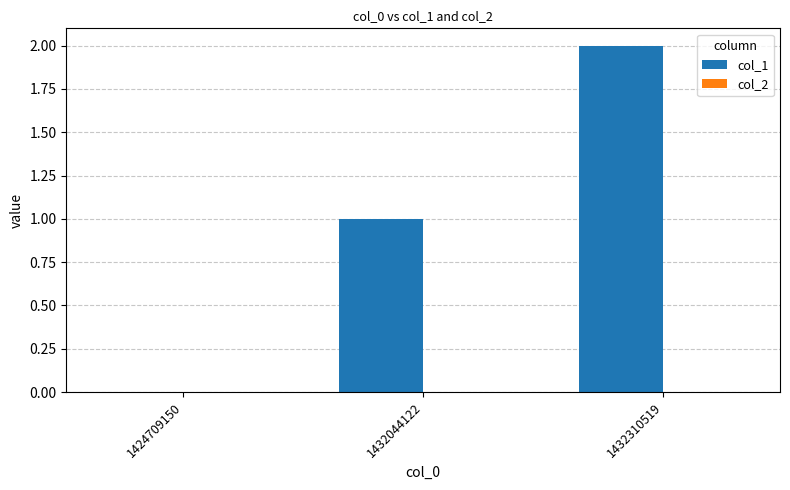

Which label corresponds to the largest value in the chart?

1432310519